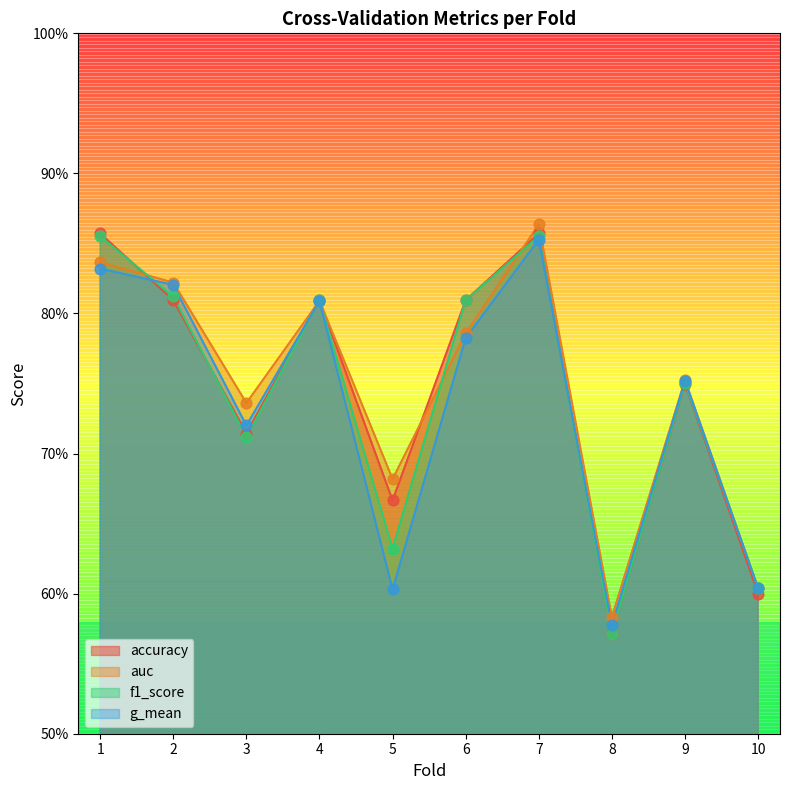

At which category is the sum across all series the highest?

7